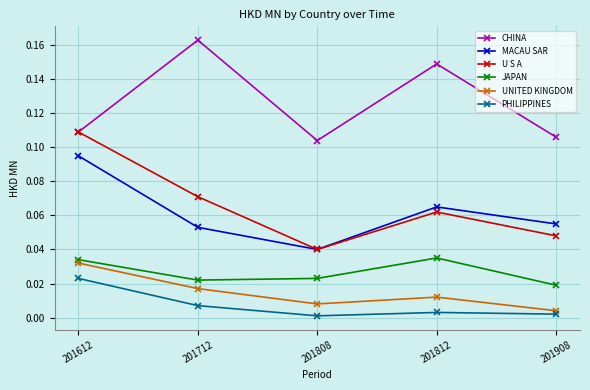

At how many categories does at least one series exceed 0?

5